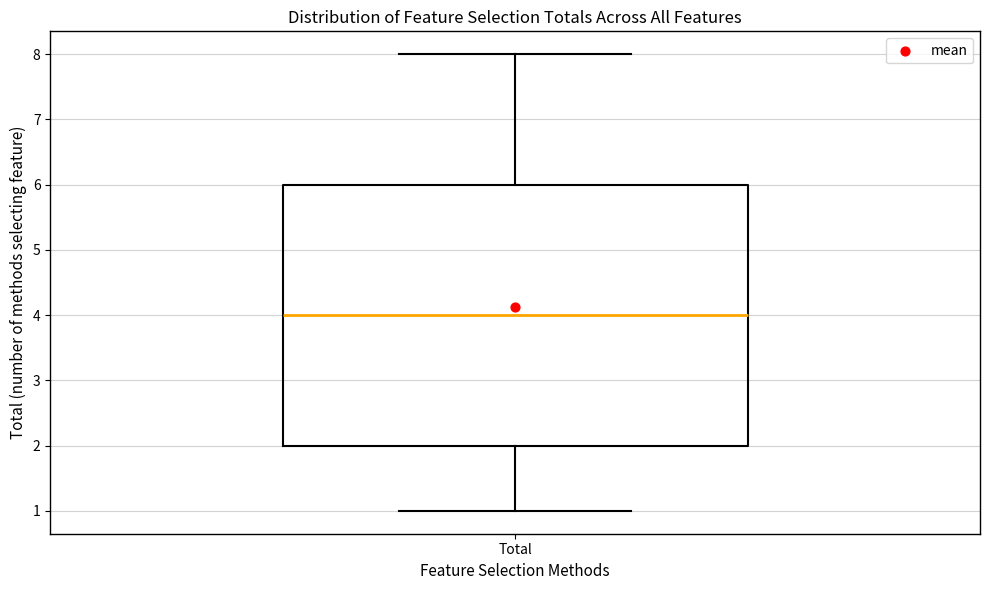

Transcribe this box plot: give where the median line is, the range the box spans, and where the two whiskers end, as read against the y-axis. The values are not printed on the chart, so give them approximately, as read against the axis.

median 4, box 2 to 6, whiskers 1 to 8